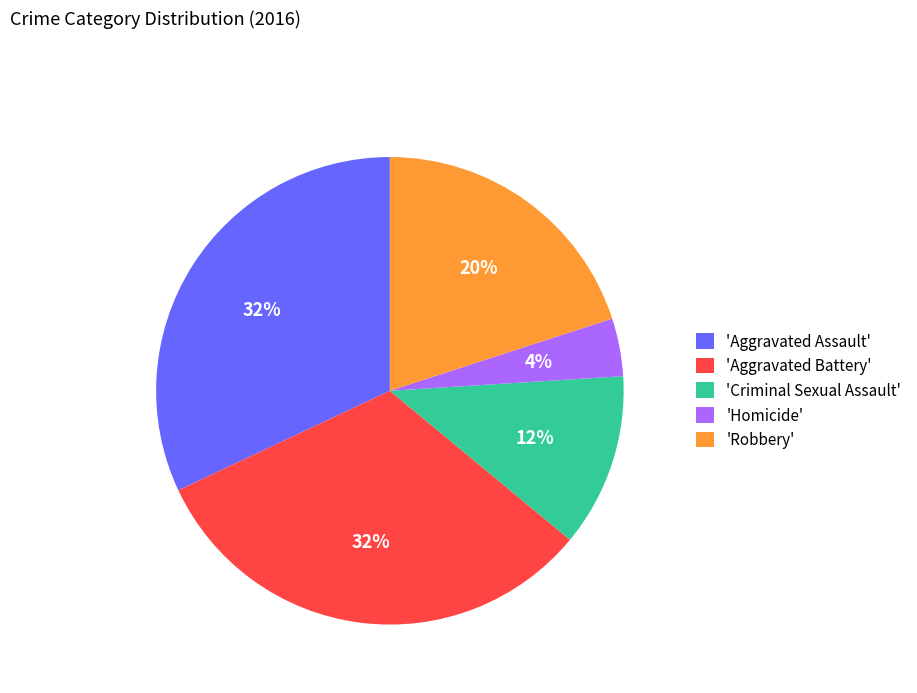

To the nearest percent, what is the difference between the largest and smallest slice percentages?

28%